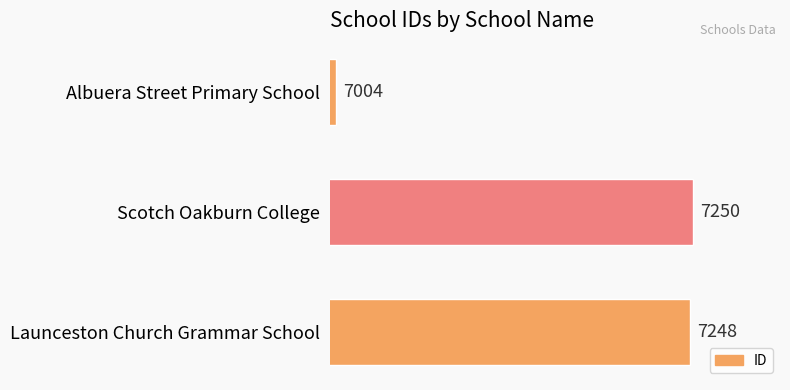

What is the change in value from Scotch Oakburn College to Albuera Street Primary School?

-246